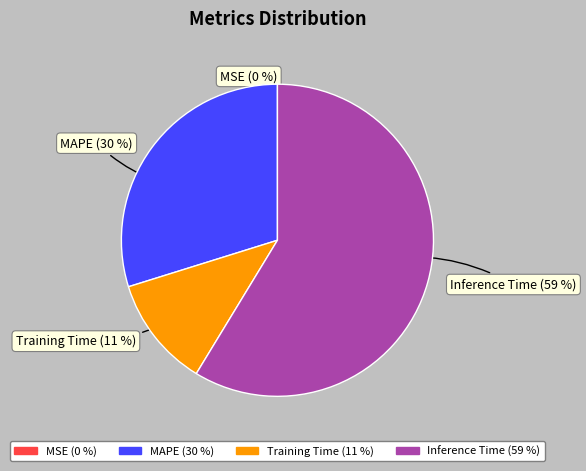

To the nearest percent, what is the difference between the largest and smallest slice percentages?

59%